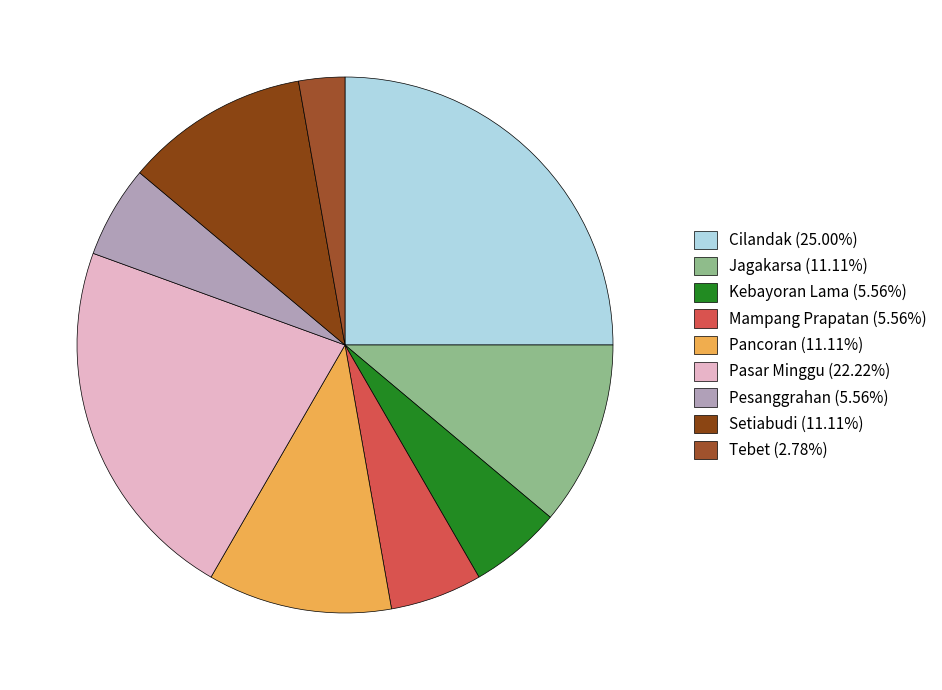

The Mampang Prapatan slice represents 1% of the pie. True or false?

False